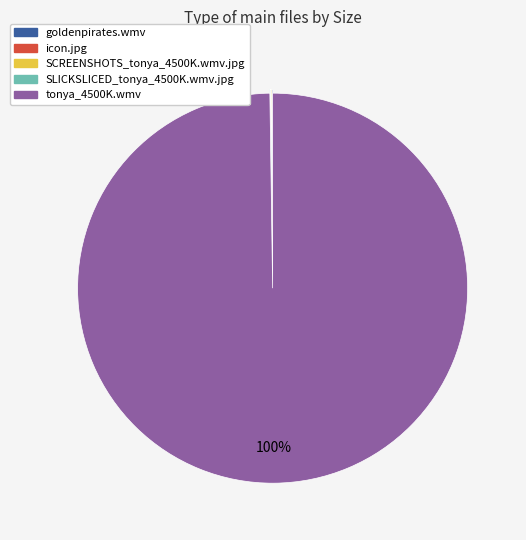

What percentage is the tonya_4500K.wmv slice, to the nearest percent?

100%